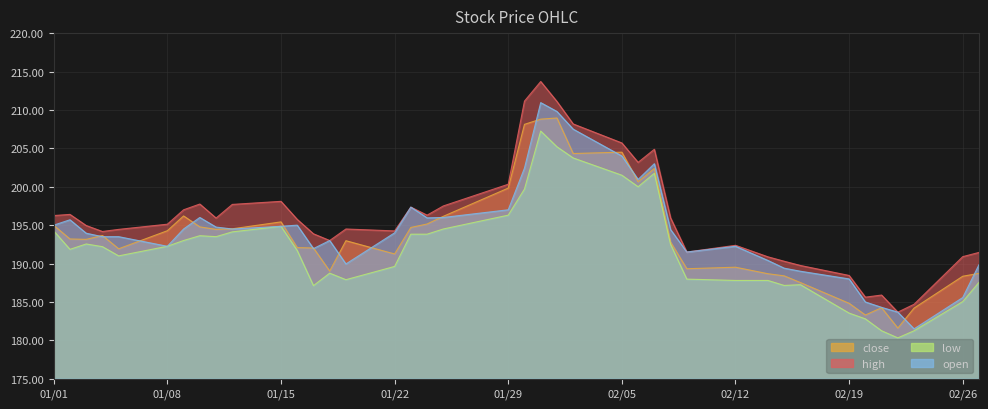

Which series has the widest spread of values?

high